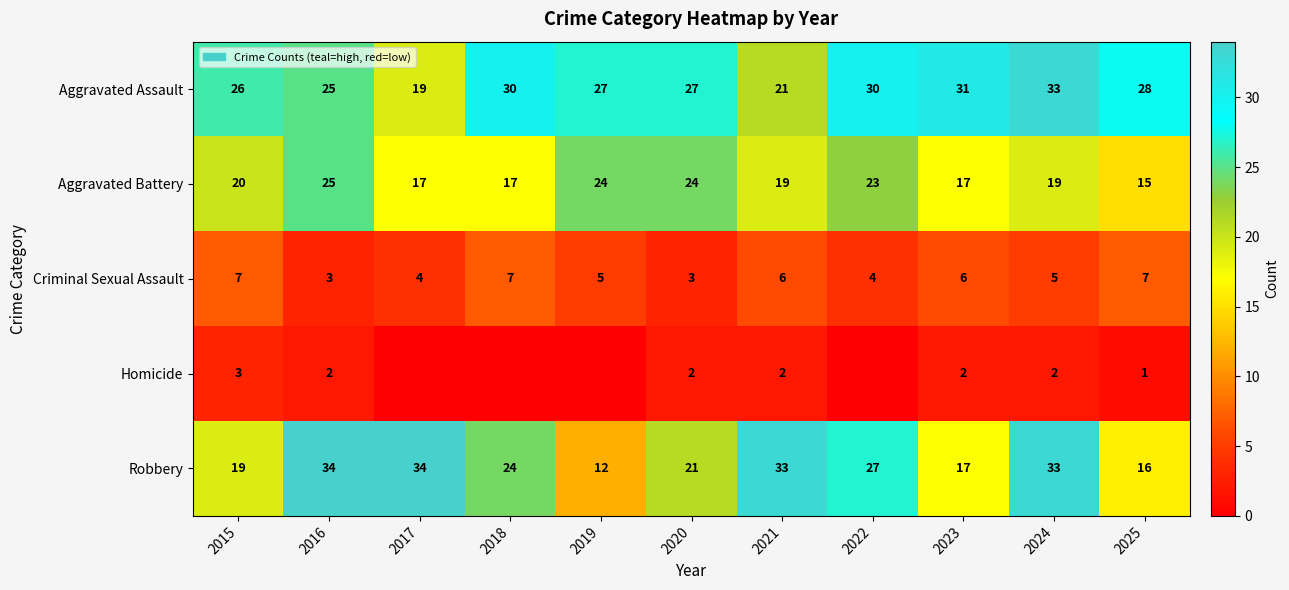

What is the difference between the second highest and minimum values in the Robbery series?

22